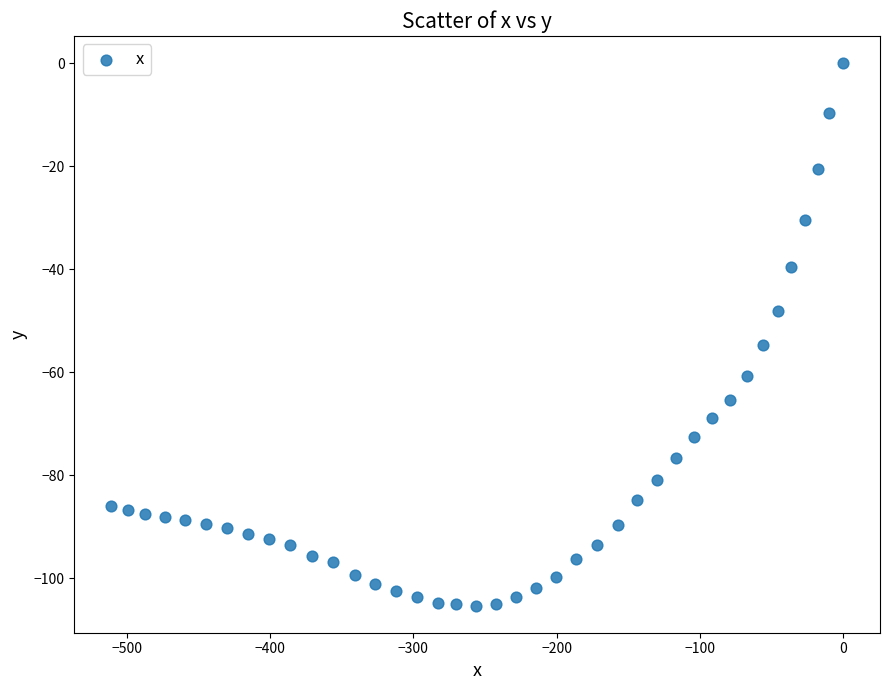

What is the range of Y values (max minus min)?

105.3